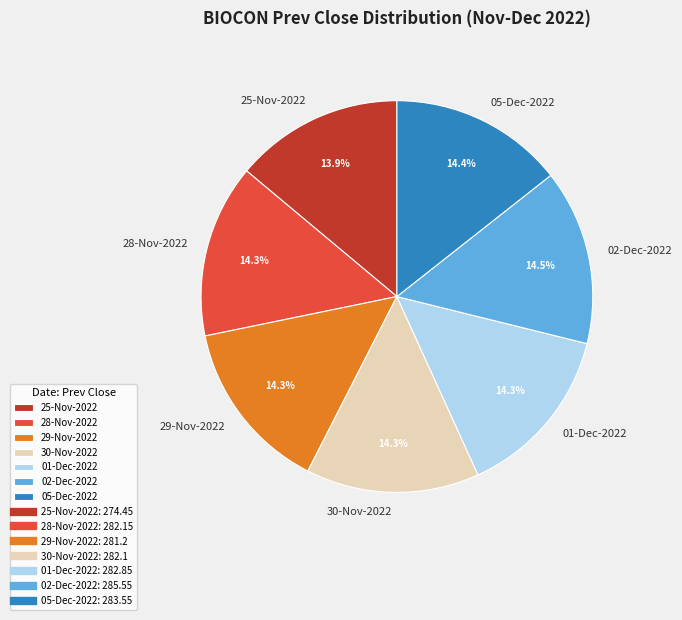

What is the total percentage of 01-Dec-2022 and 05-Dec-2022?

28.7%